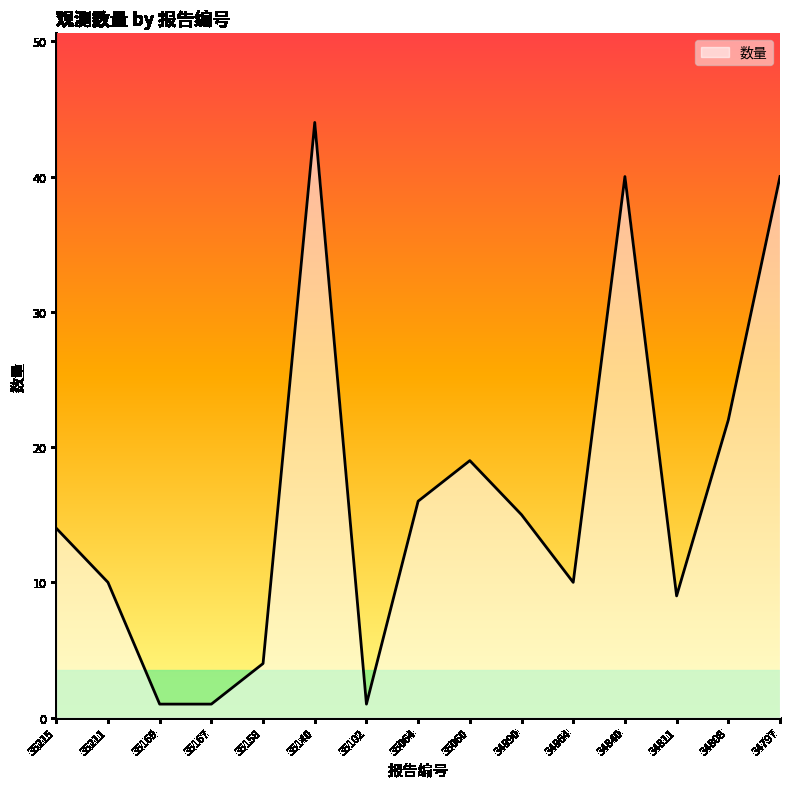

What is the minimum value shown in the chart?

1